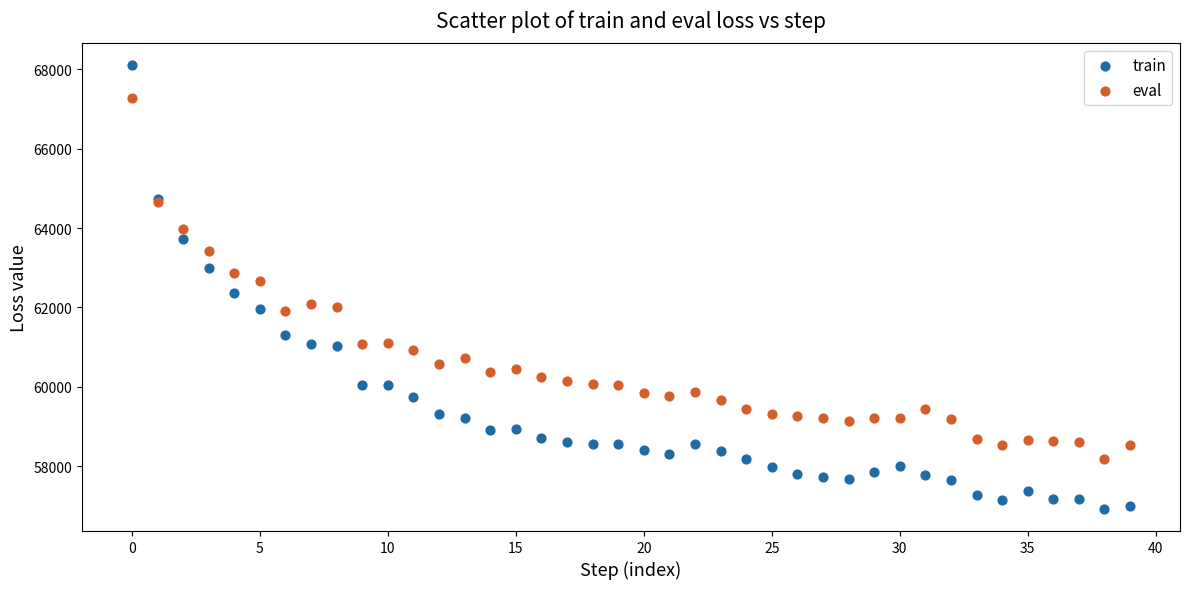

Which series has the widest spread of Y values?

train